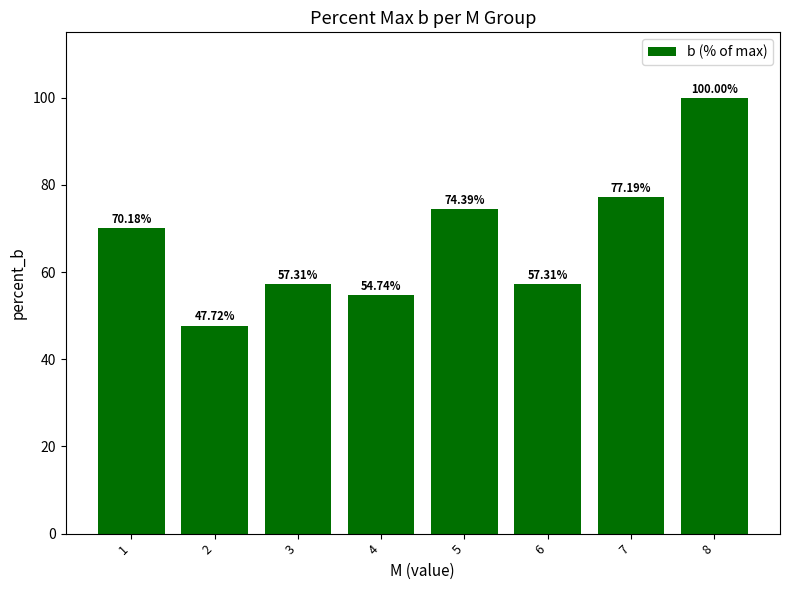

Which label corresponds to the smallest value in the chart?

2